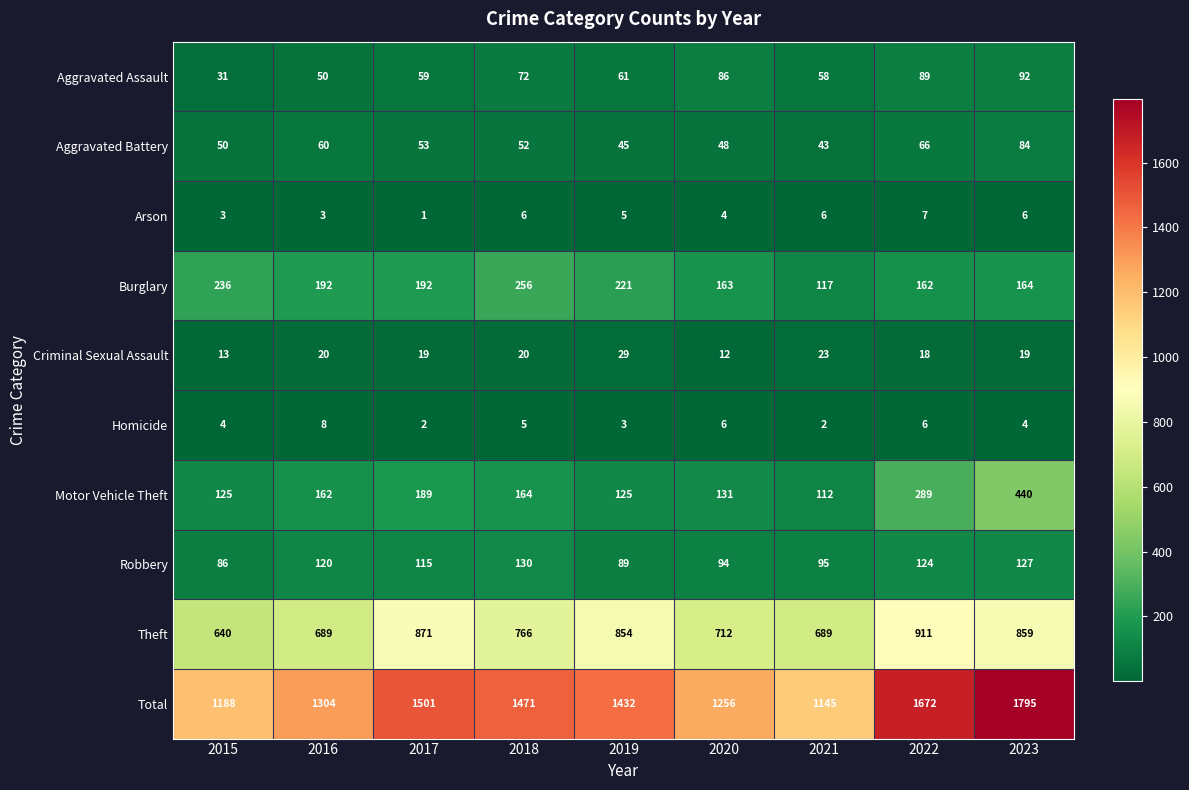

What is the total value across all series at 2019?

2864